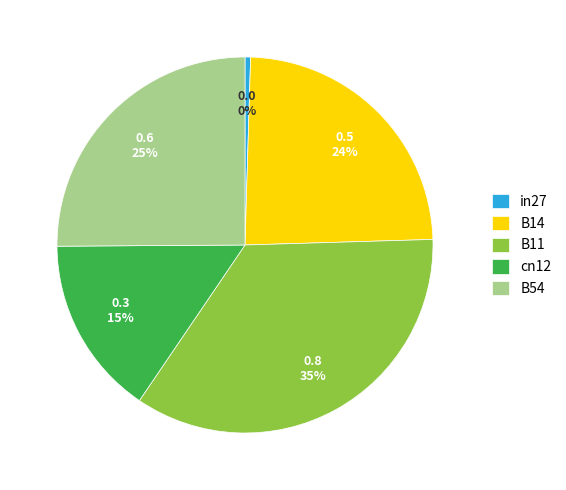

To the nearest percent, what portion does B54 represent?

25%